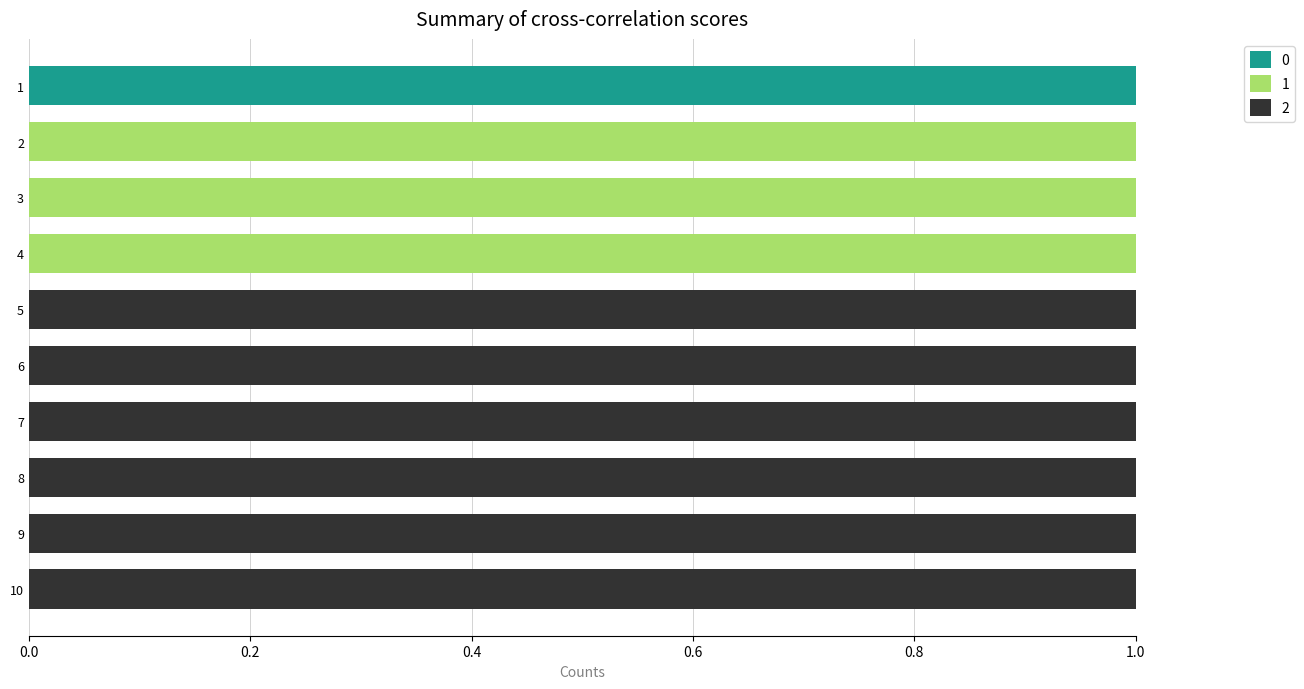

How many data points does each series have?

10